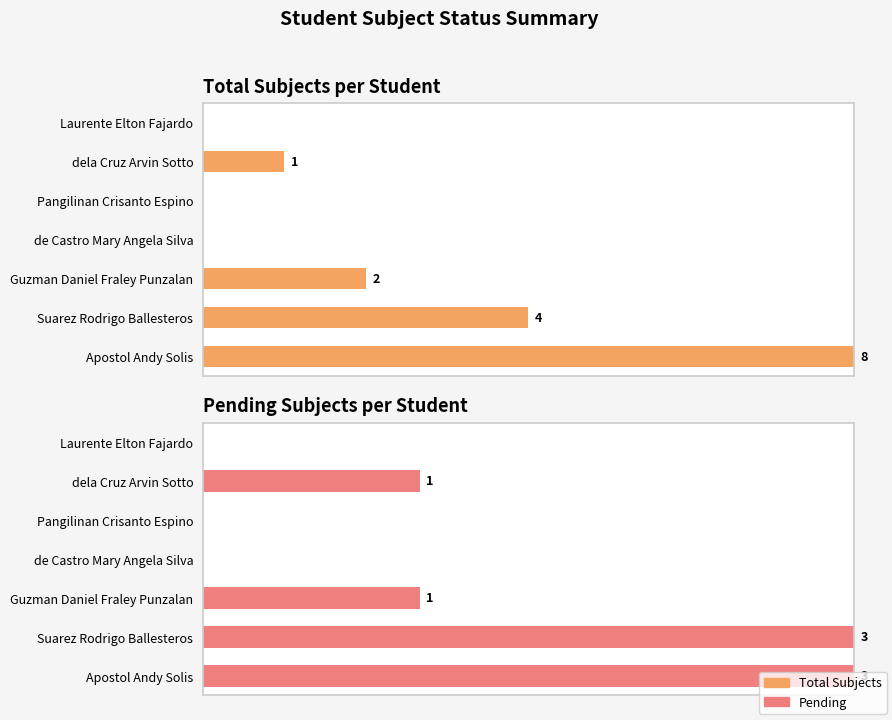

List the series in order of their peak value, lowest first.

Pending, Total Subjects